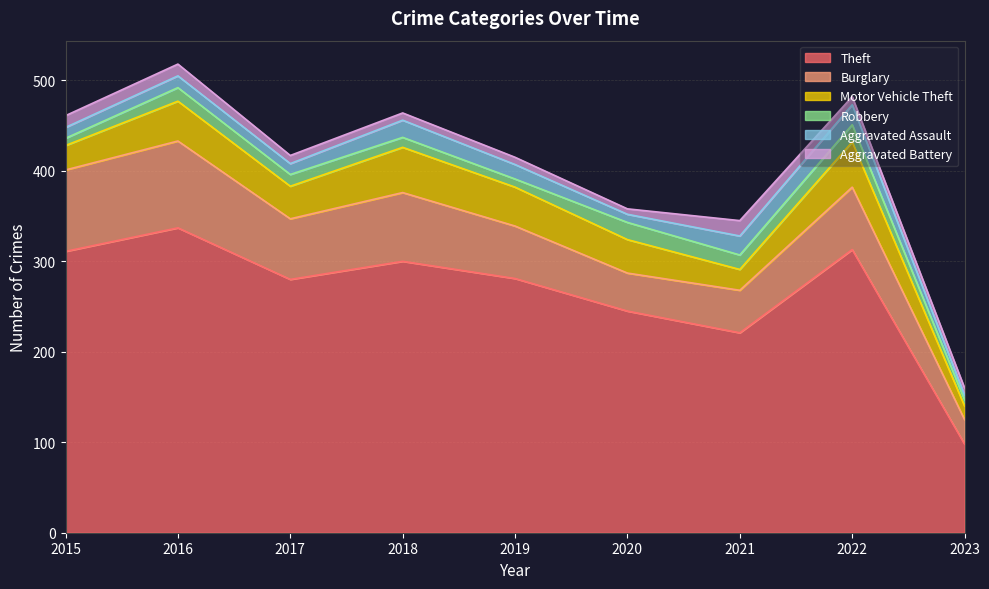

Which category has the highest value in the Aggravated Assault series?

2022